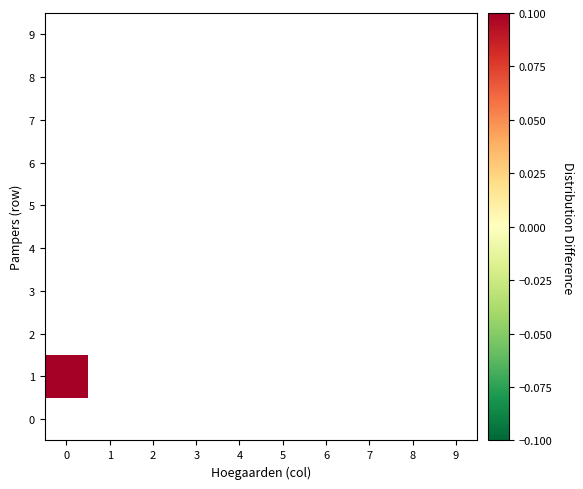

Which series has the widest spread of values?

1